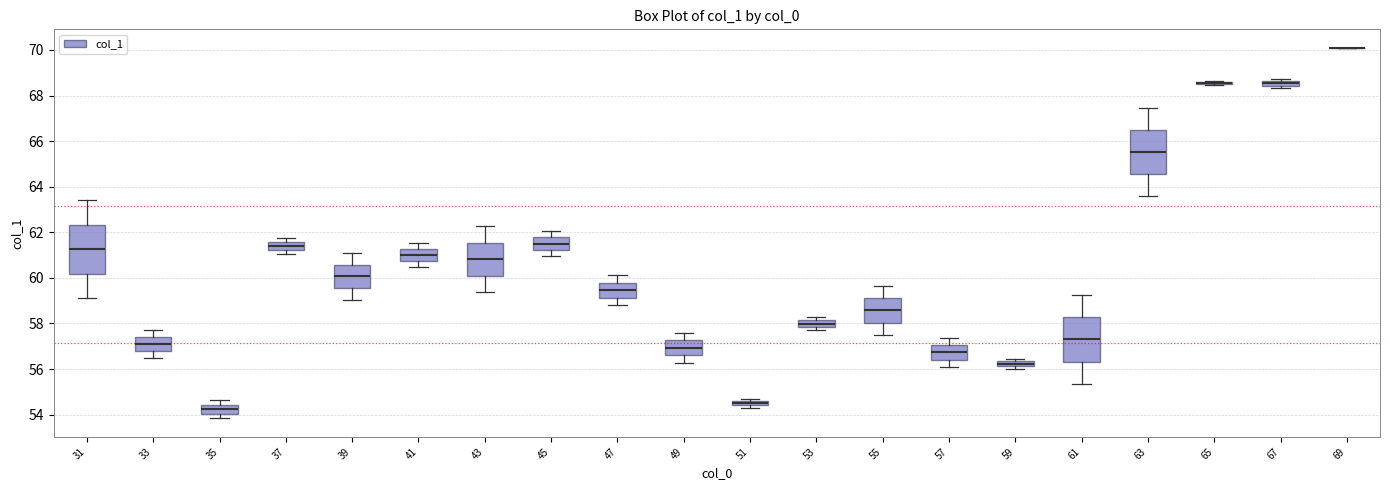

Where is the lower edge of the box at x = 33 on the y-axis? The values are not printed on the chart, so give them approximately, as read against the axis.

56.8